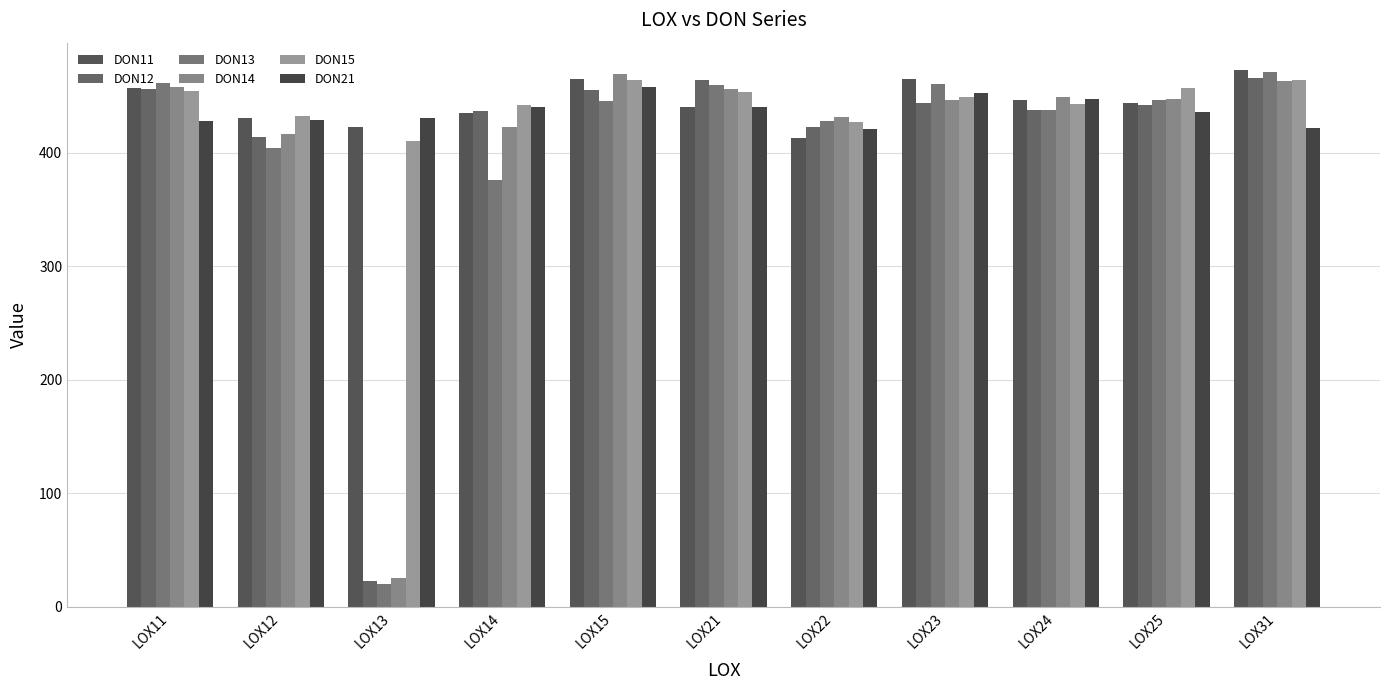

What is the difference between the maximum and minimum values in the DON15 series?

53.9